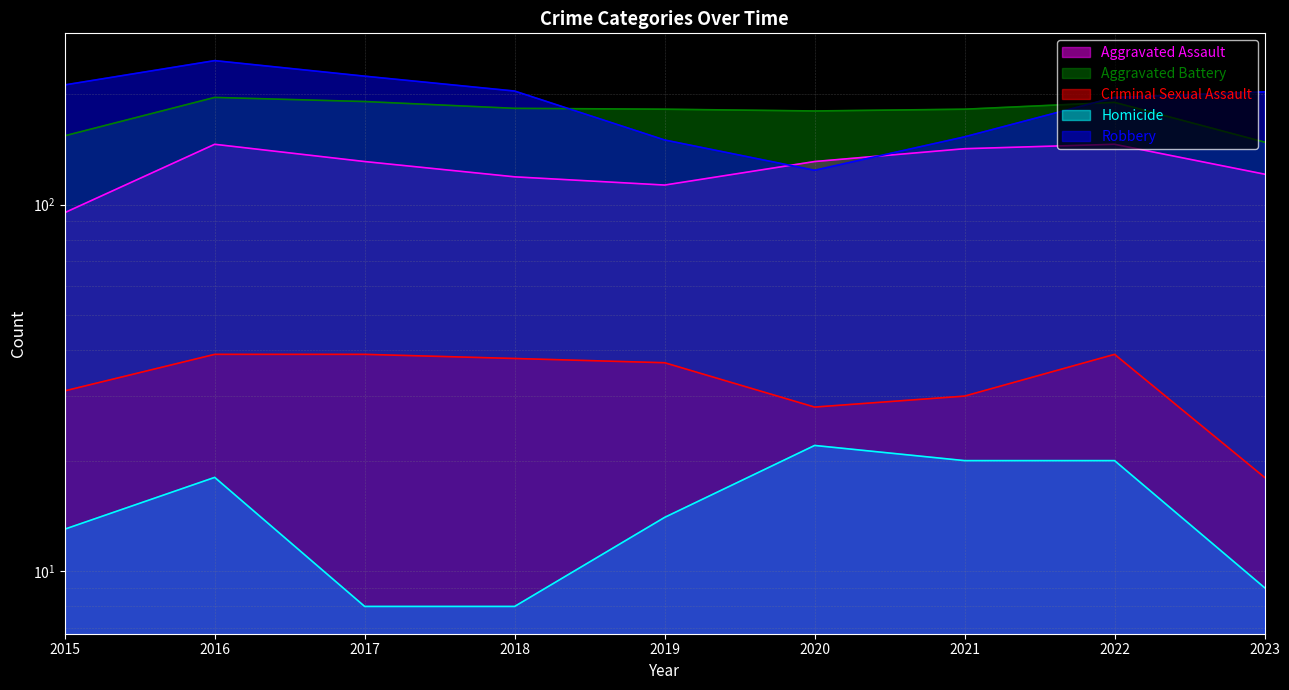

Is it true that Aggravated Assault equals 251 at 2022?

False